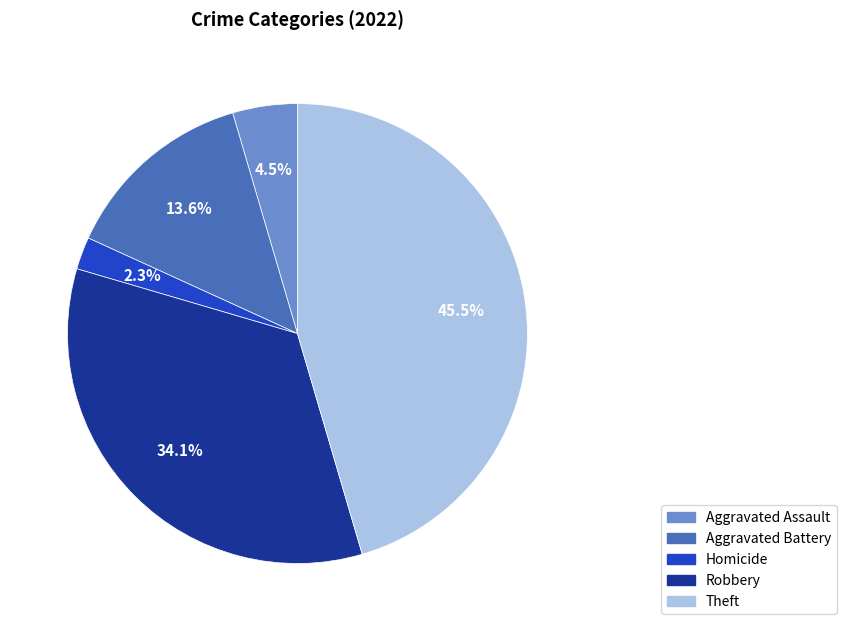

Which slice is the largest?

Theft